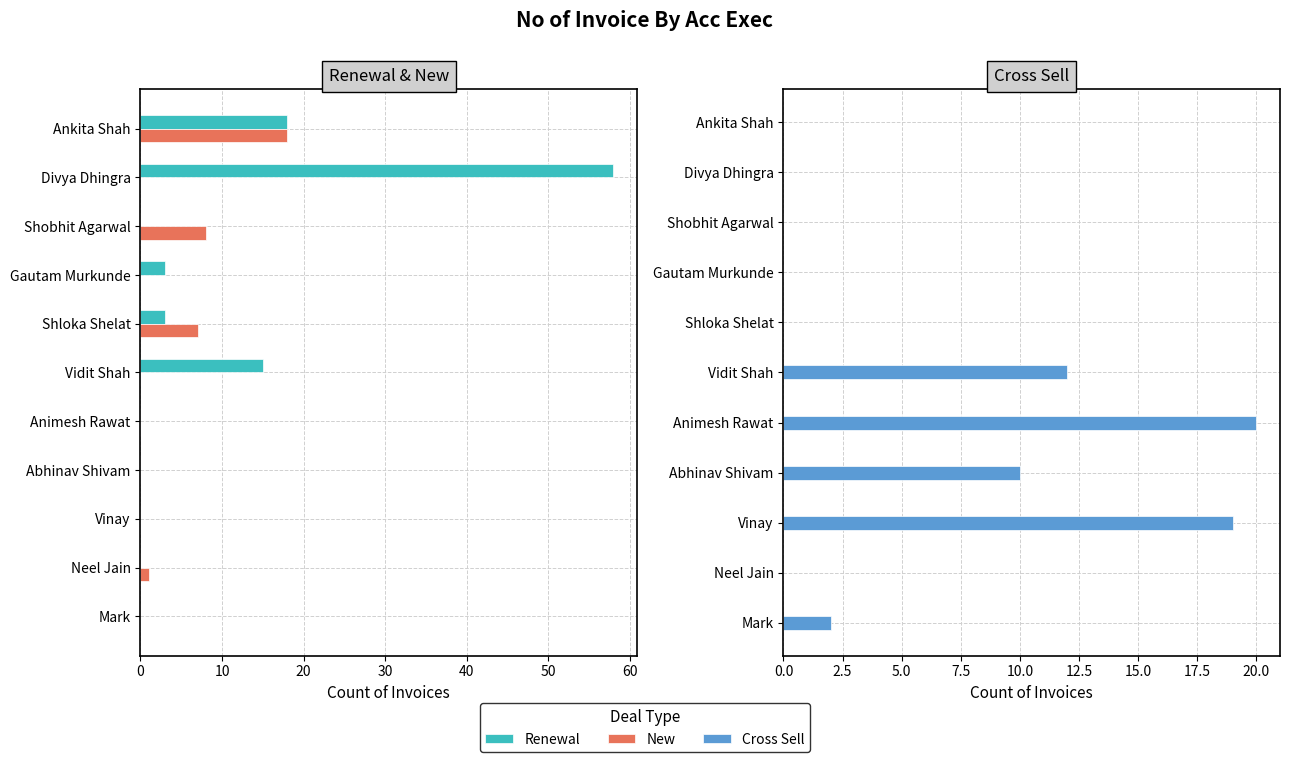

How many positive values does the New series have?

4